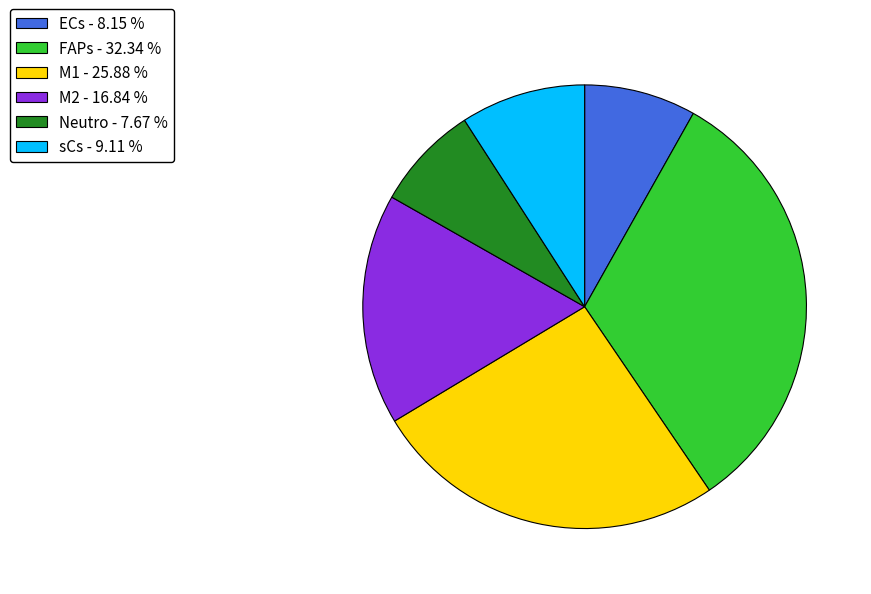

Does Neutro - 7.67 % represent more than half of the total?

No